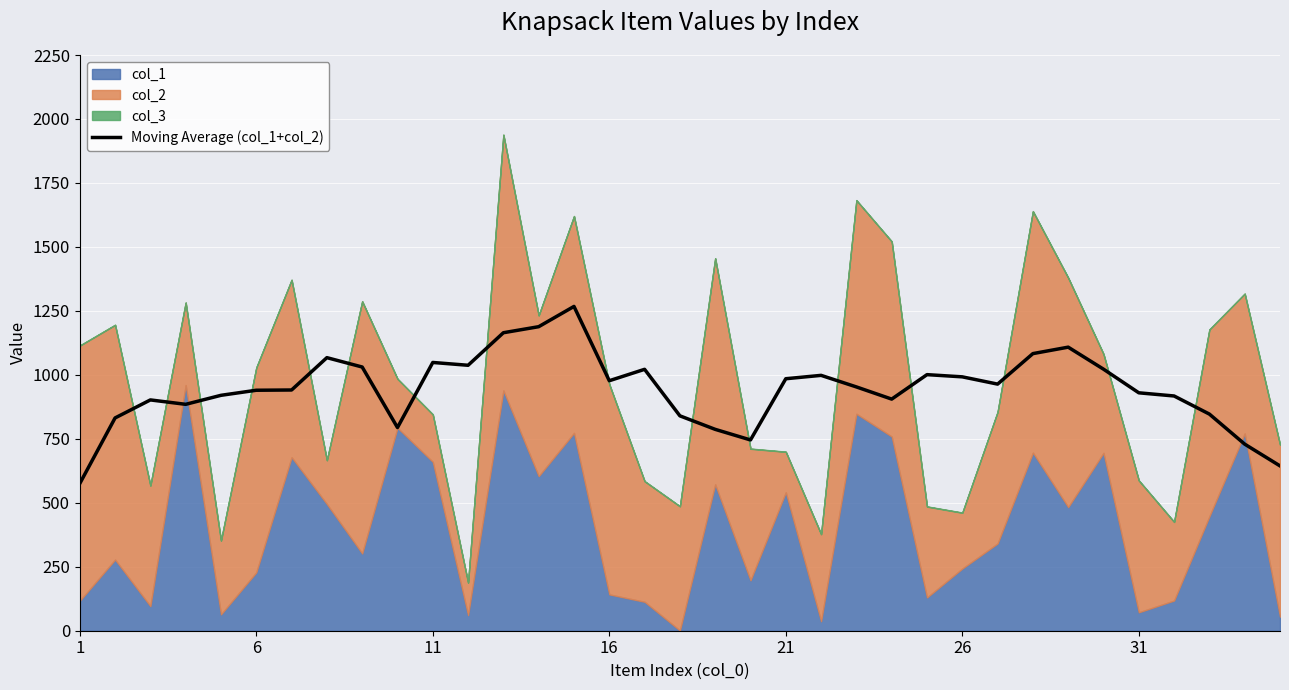

What is the highest value of the Moving Average (col_1+col_2) series?

1267.4